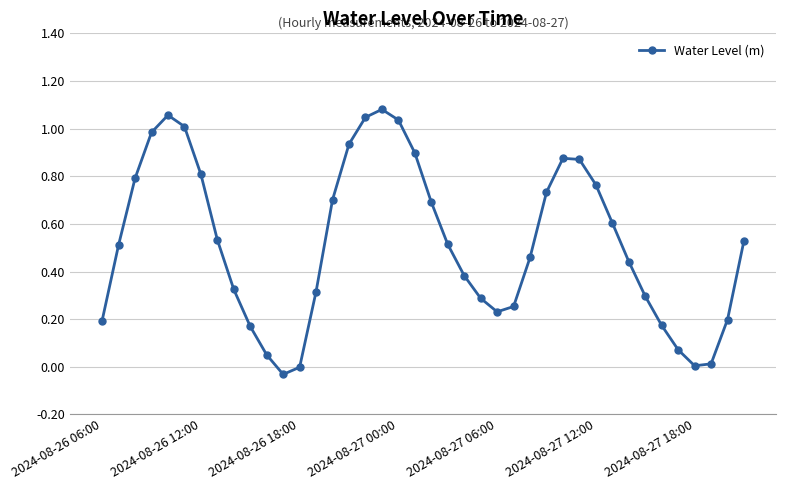

How many interior local peaks (higher than both neighbors) does the data have?

3